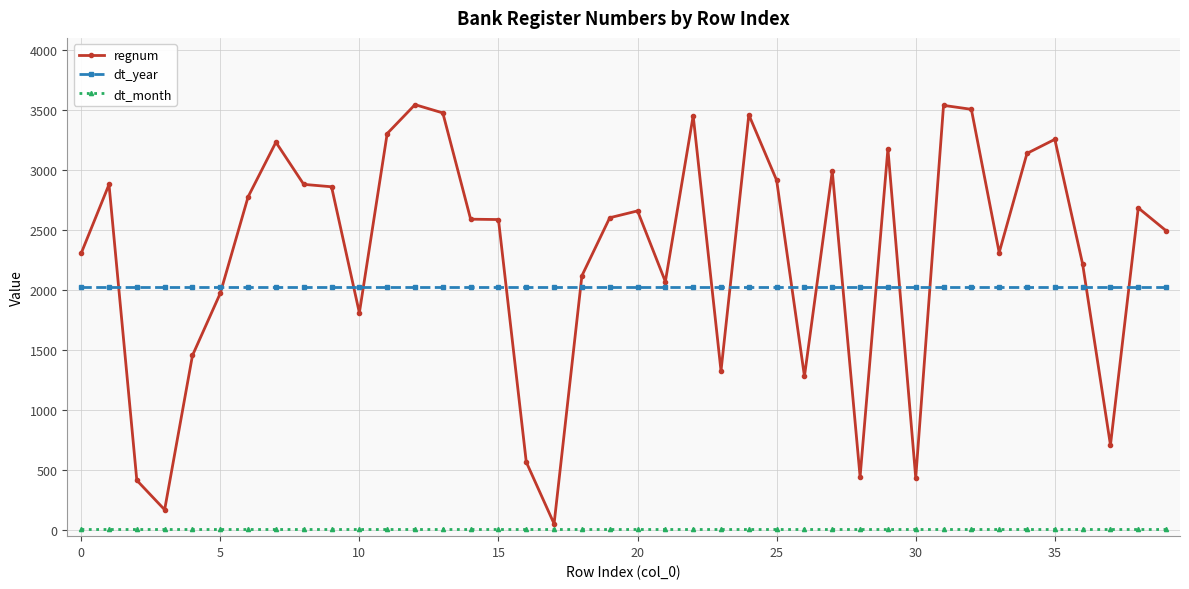

Which series has the largest total across all categories?

regnum